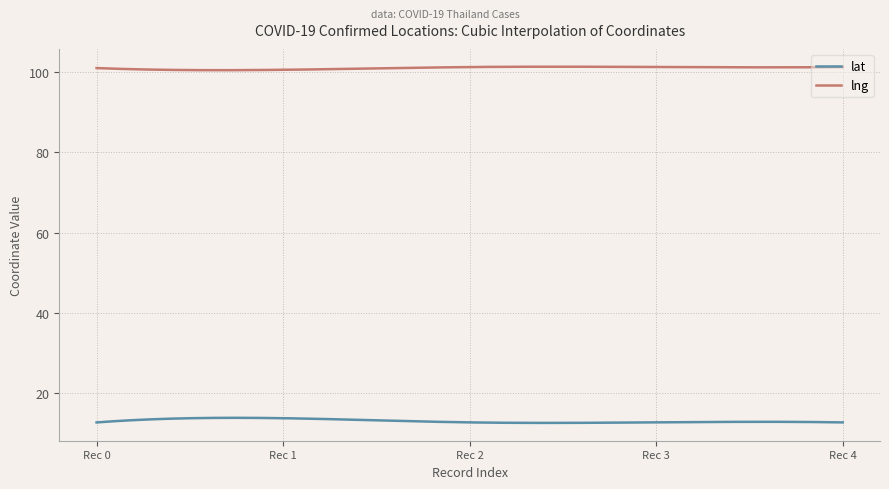

Rank the series by their maximum value, from lowest to highest.

lat, lng